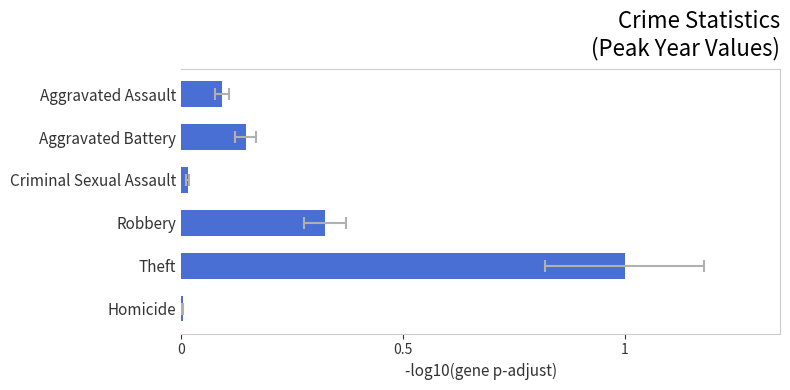

What is the change in value from Aggravated Assault to Criminal Sexual Assault?

-0.1